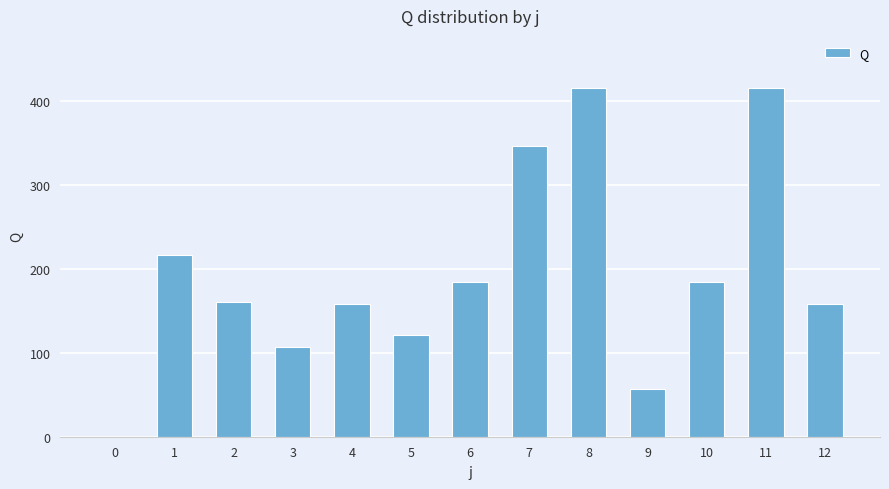

What is the maximum value shown in the chart?

415.6